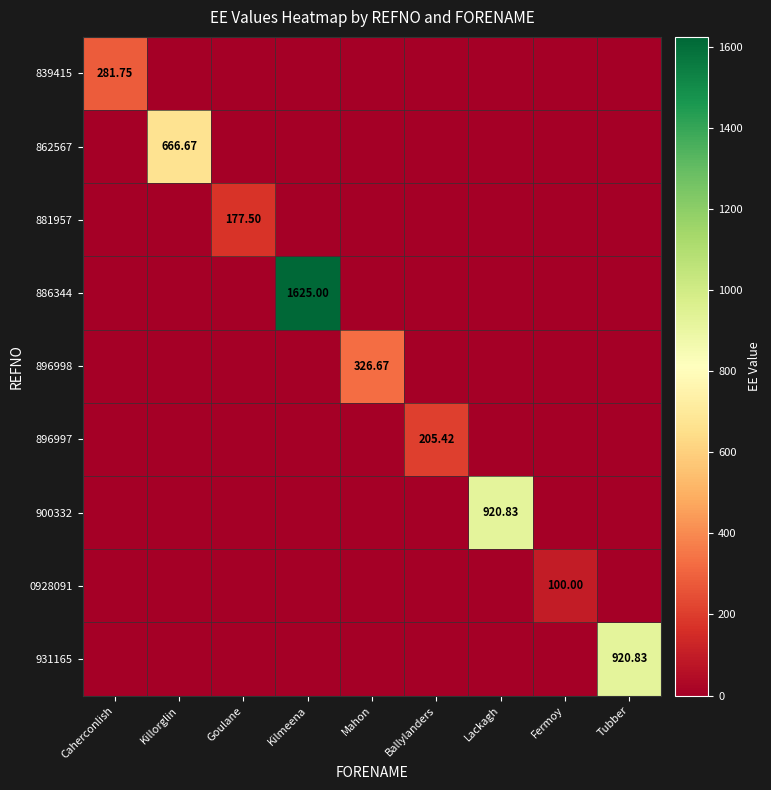

How many series are shown in this chart?

9